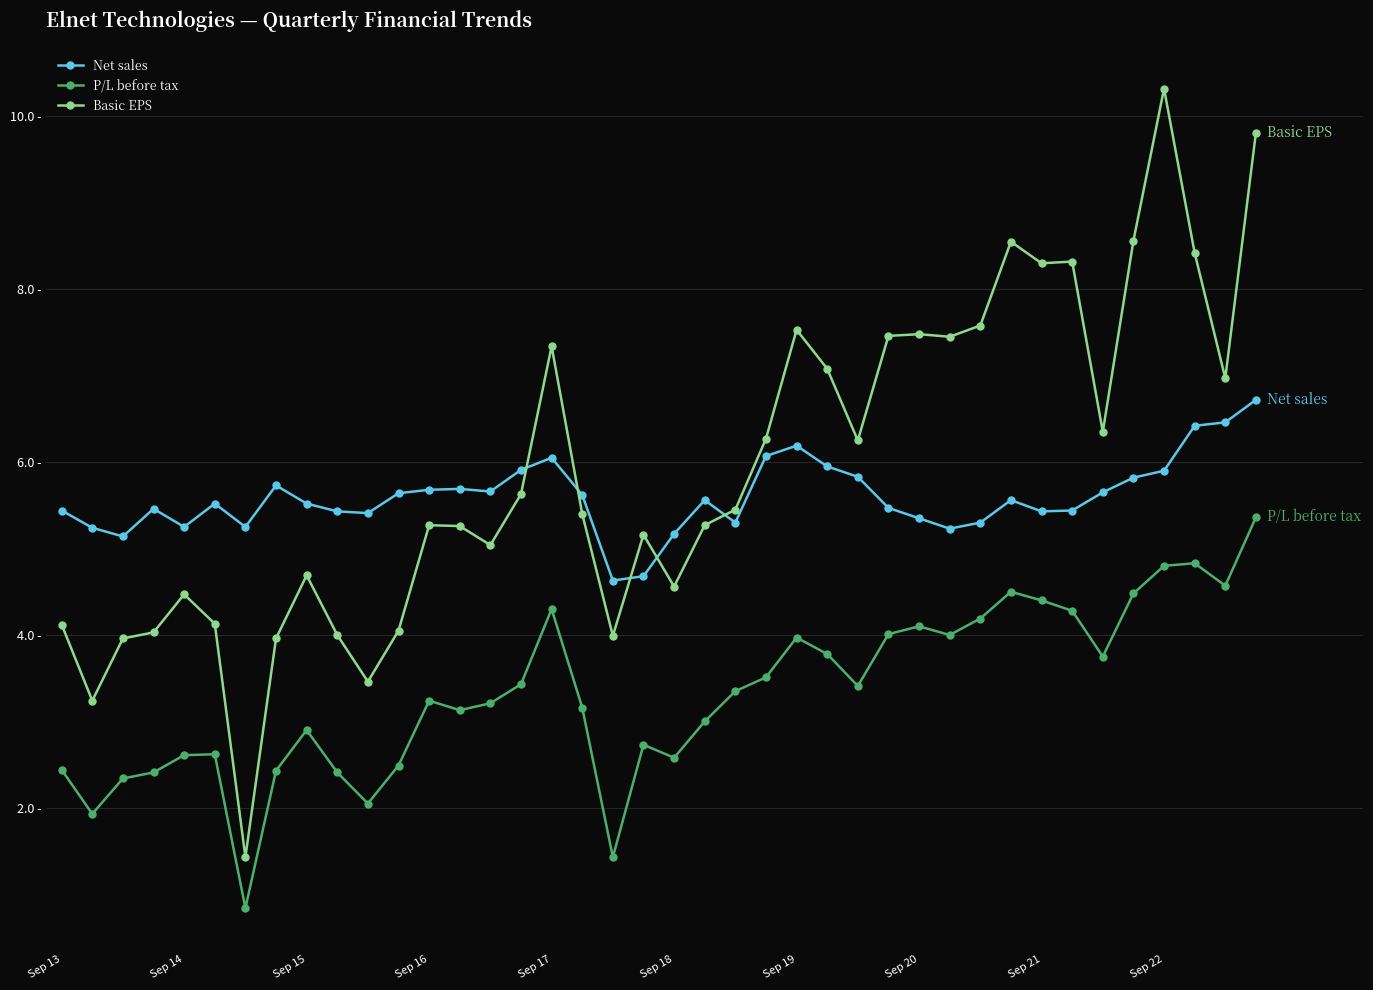

What is the label of the 36th point from the left?

35